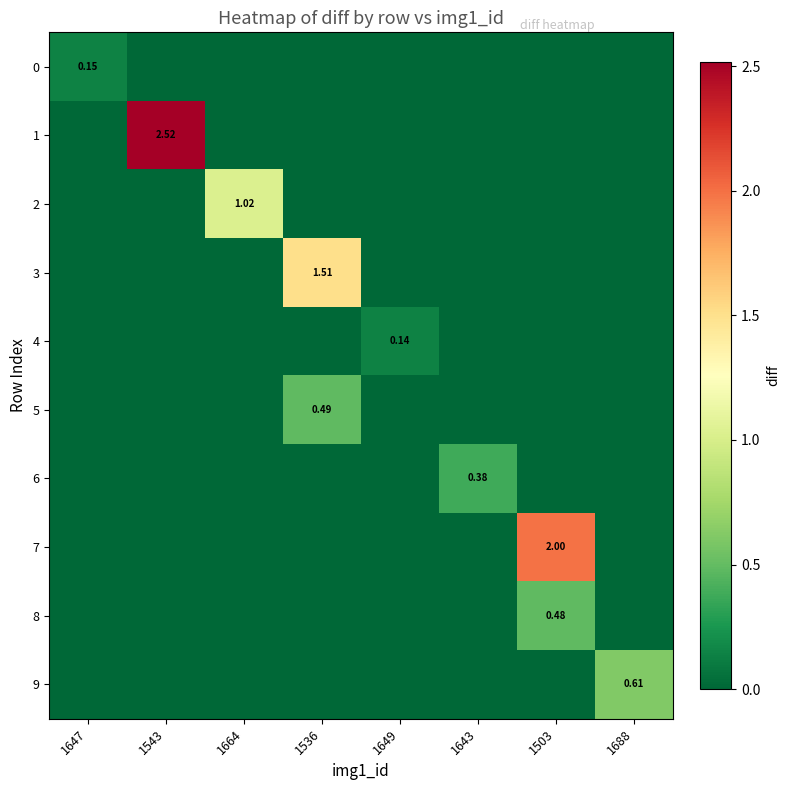

Is it true that 3 equals 0.0 at 1647?

True